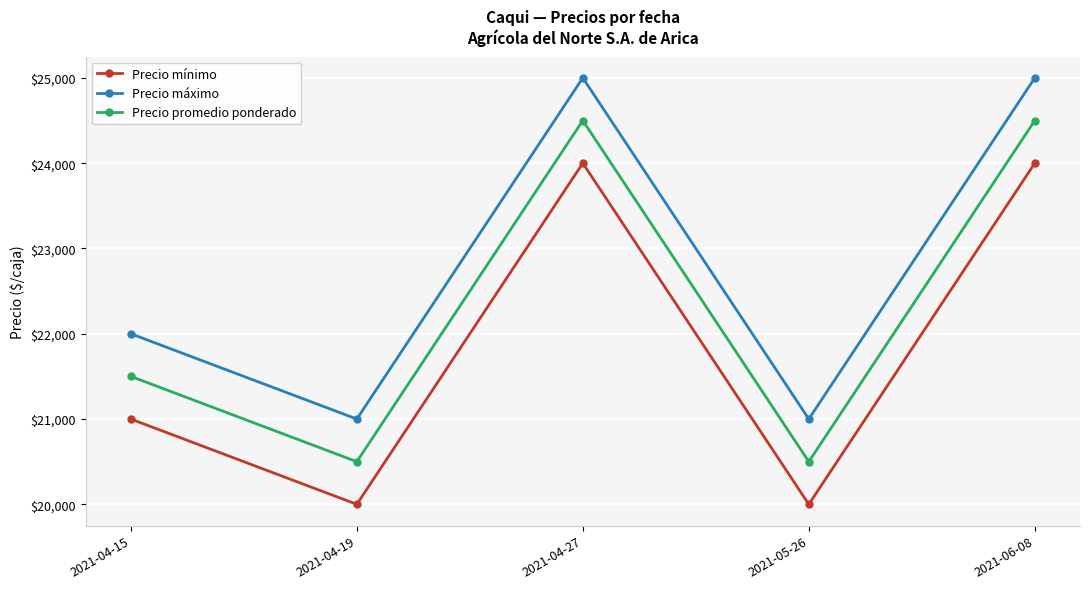

Count the Precio mínimo values in the range 20000 to 24000.

5